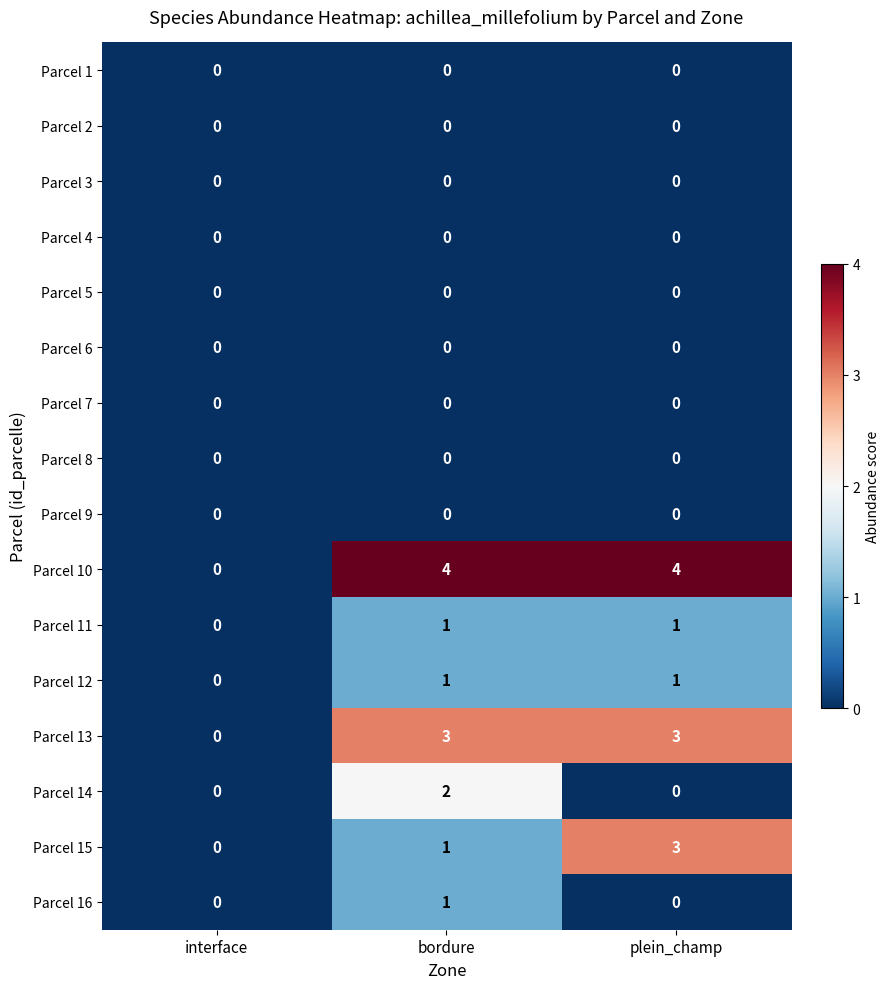

At which category is the sum across all series the highest?

bordure